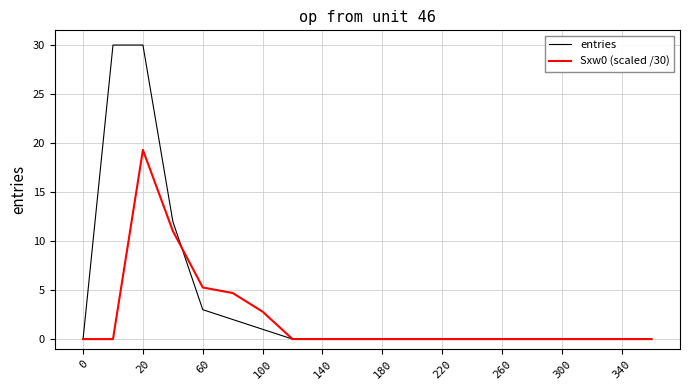

Which series has the largest range (max minus min)?

entries